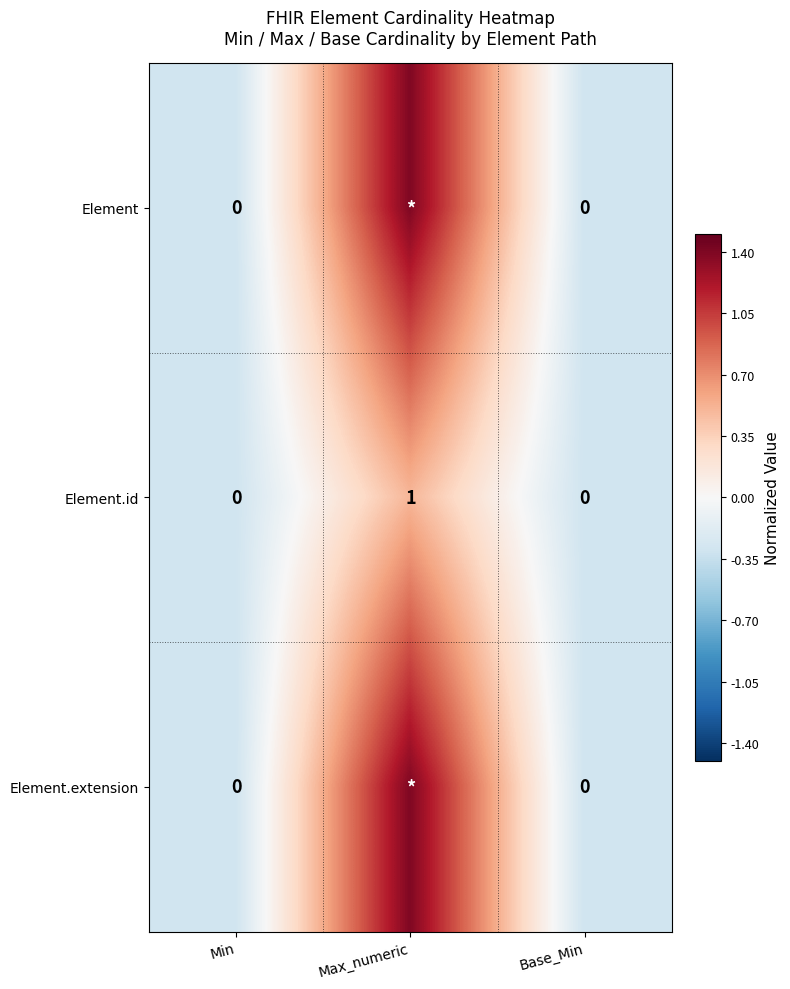

Is it true that Element.id equals 1.0 at Max_numeric?

True